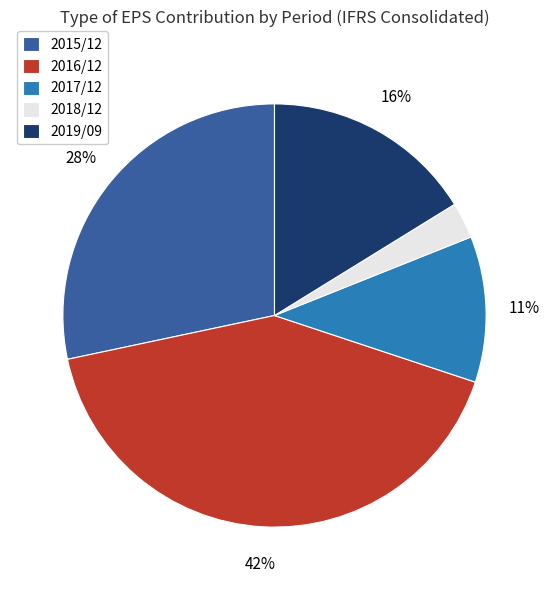

Does 2016/12 account for over 50% of the chart?

No